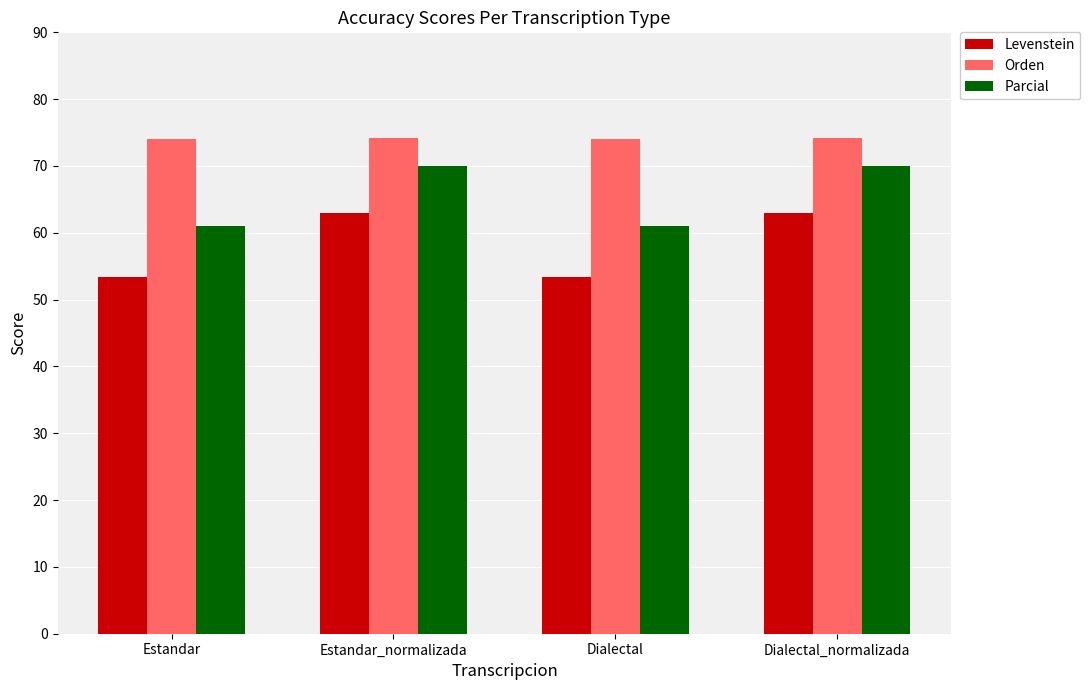

Is the value of Levenstein at Dialectal_normalizada greater than the value of Orden at Estandar_normalizada?

No